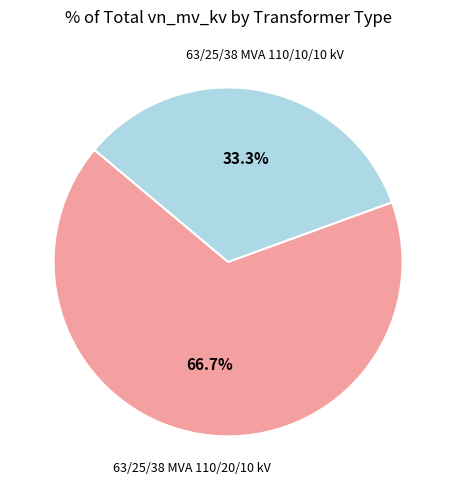

Does any single category account for the majority?

Yes